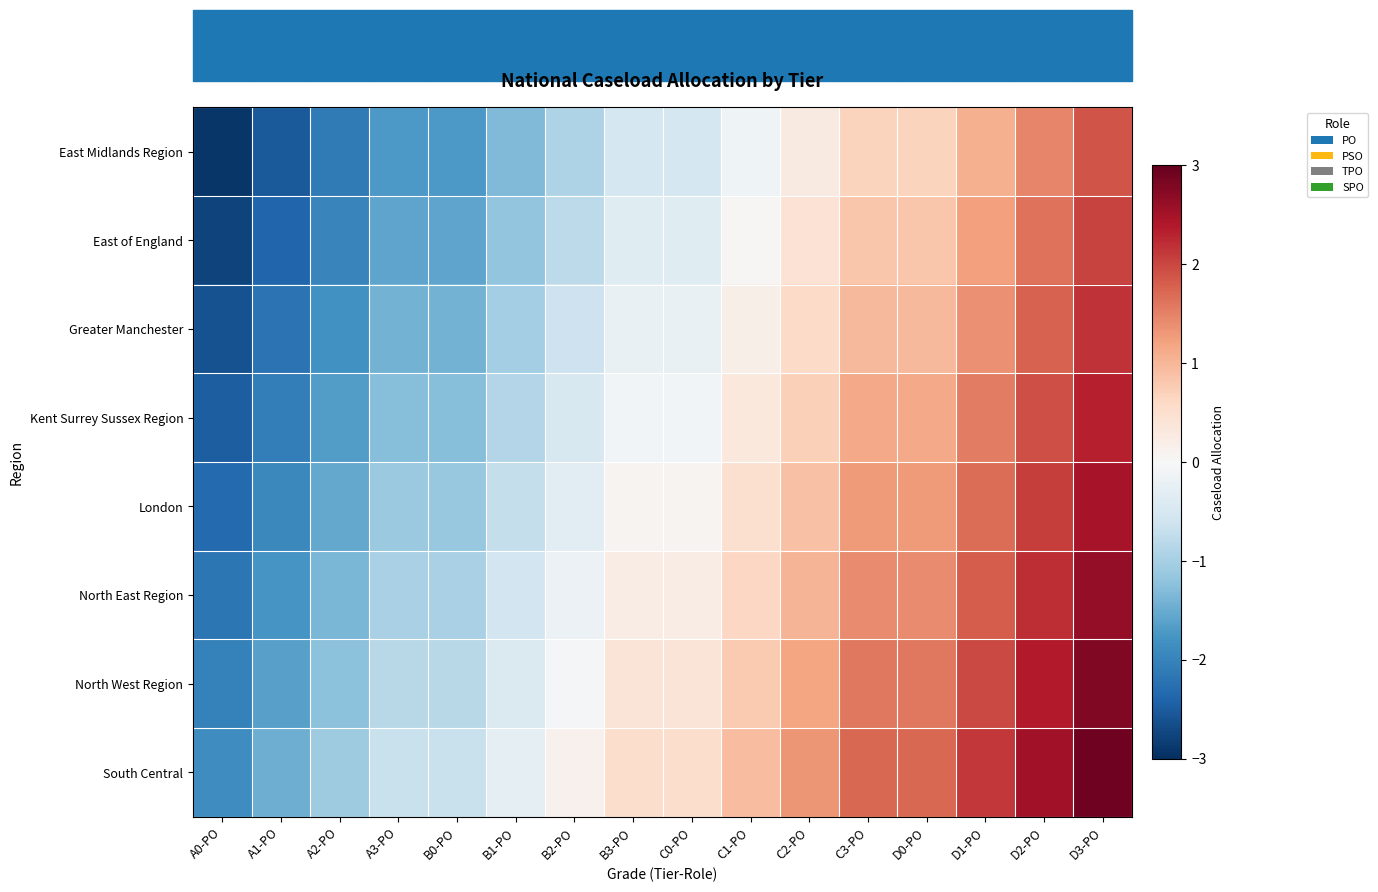

What is the total value across all series at D0-PO?

9.6